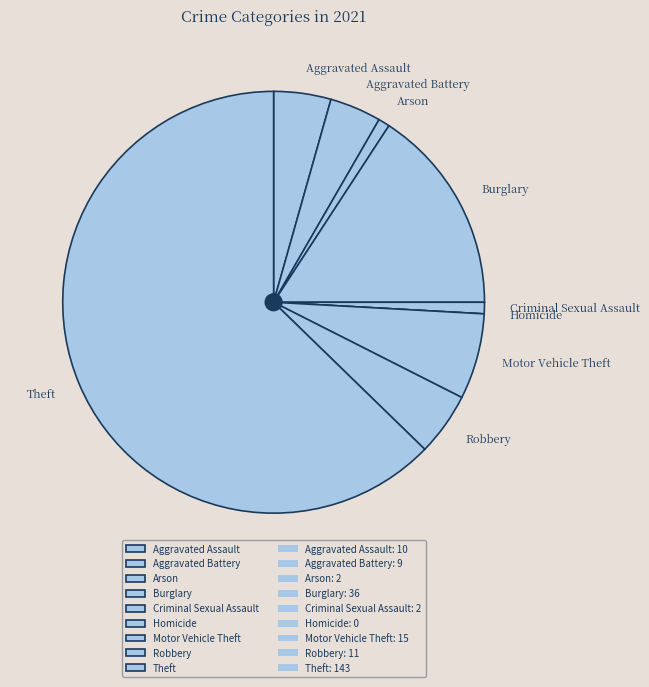

Is it true that Criminal Sexual Assault is 1% of the pie?

True